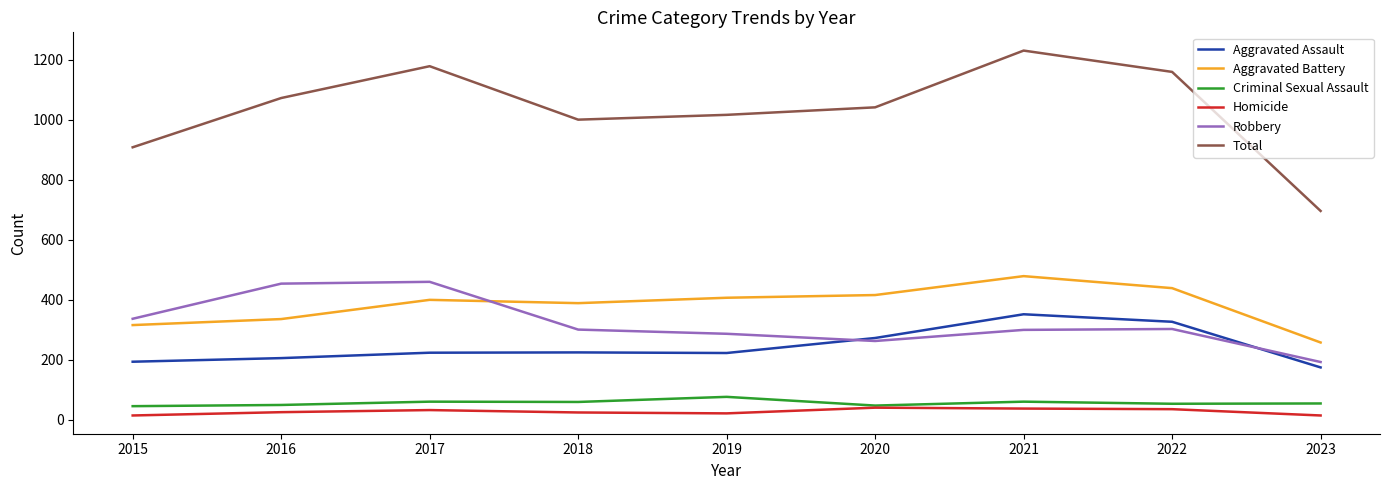

Is it true that Aggravated Battery equals 88 at 2018?

False